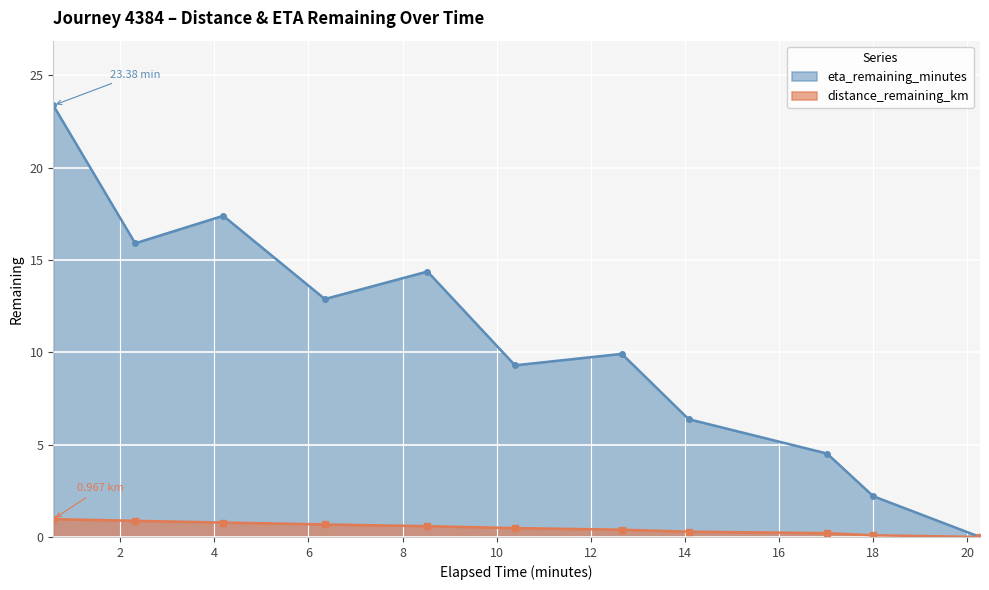

The distance_remaining_km series shows 0.0 at 20.27. True or false?

True